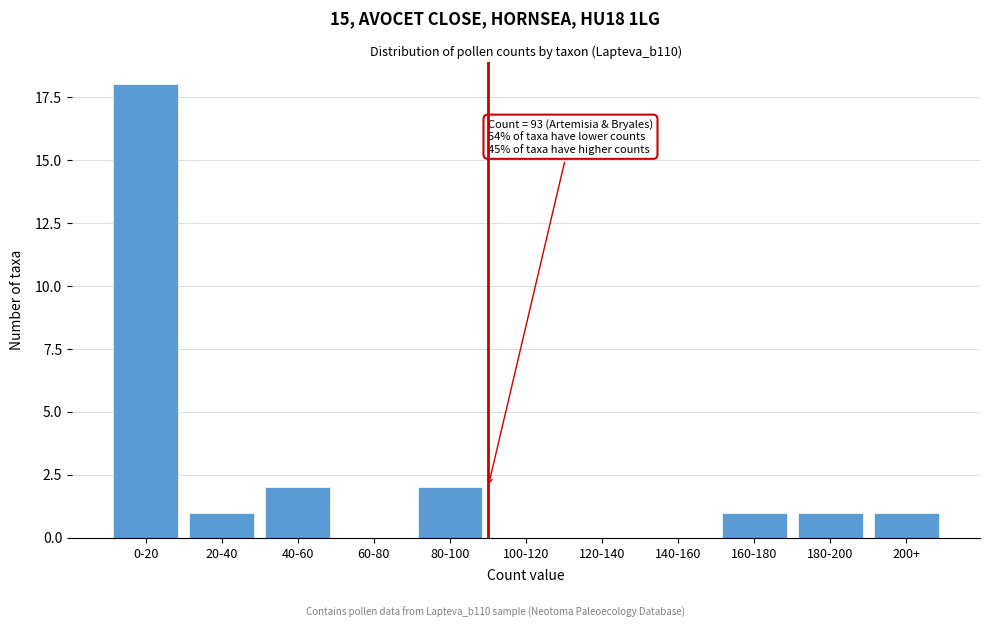

Reading left to right, list all the values displayed in this chart.

0-20=18	20-40=1	40-60=2	60-80=0	80-100=2	100-120=0	120-140=0	140-160=0	160-180=1	180-200=1	200+=1